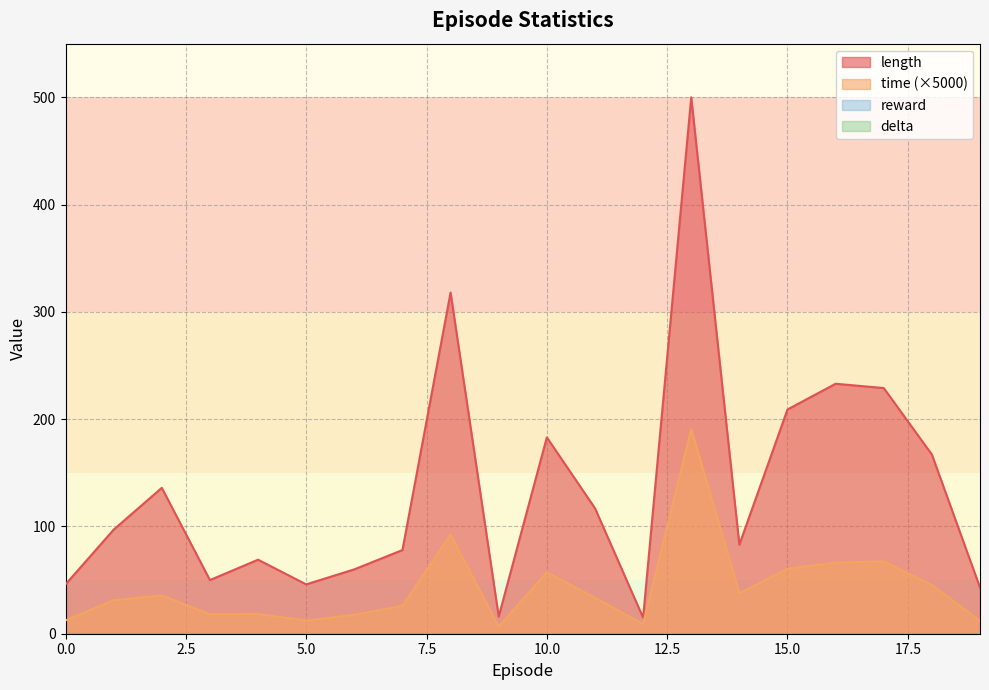

Which series has the largest total across all categories?

length